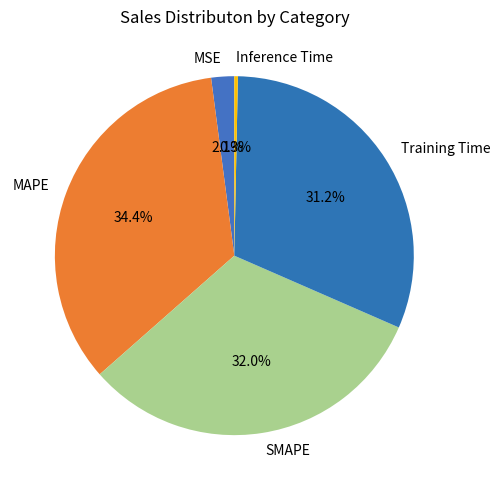

How many slices are in this pie chart?

5